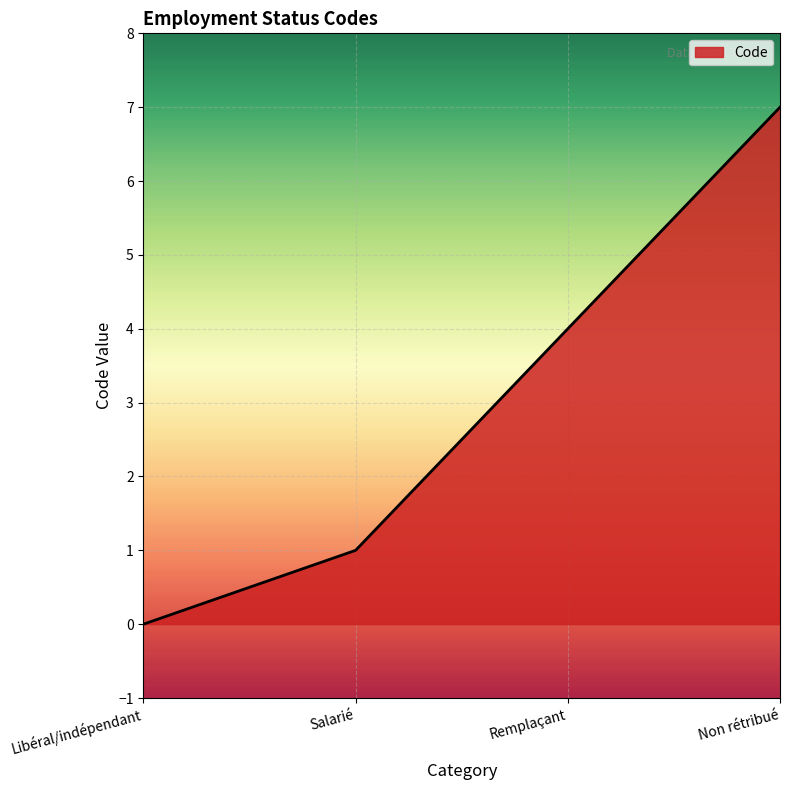

Rank the categories by value from lowest to highest.

Libéral/indépendant, Salarié, Remplaçant, Non rétribué